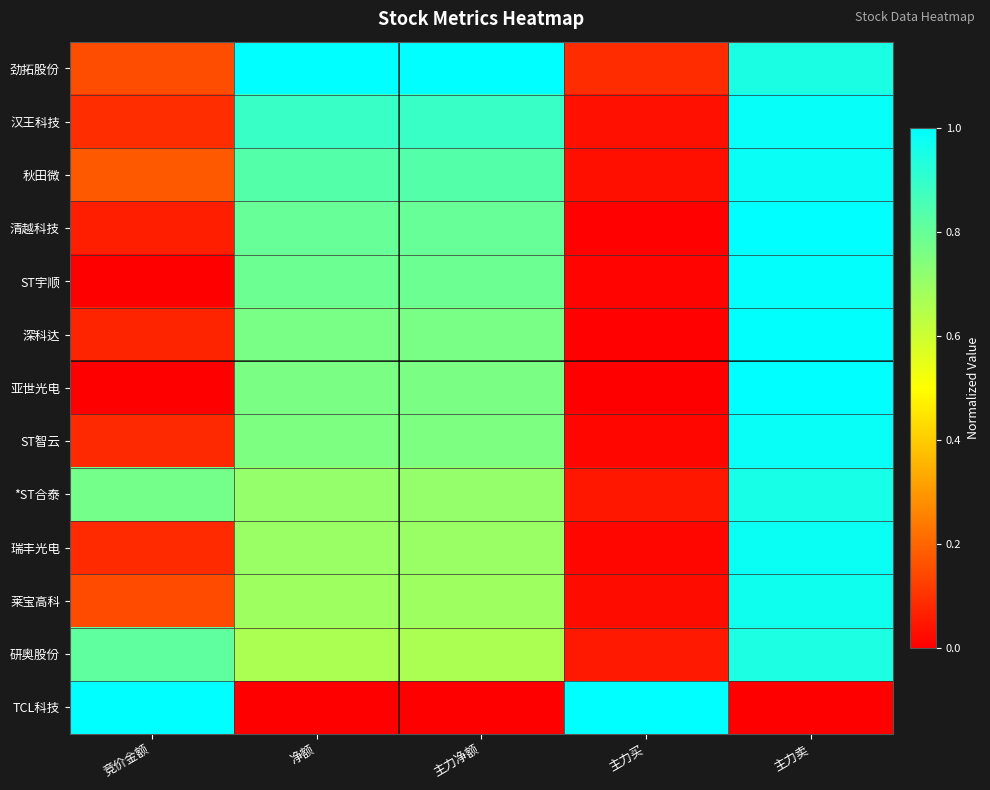

Count the number of categories in the chart.

5